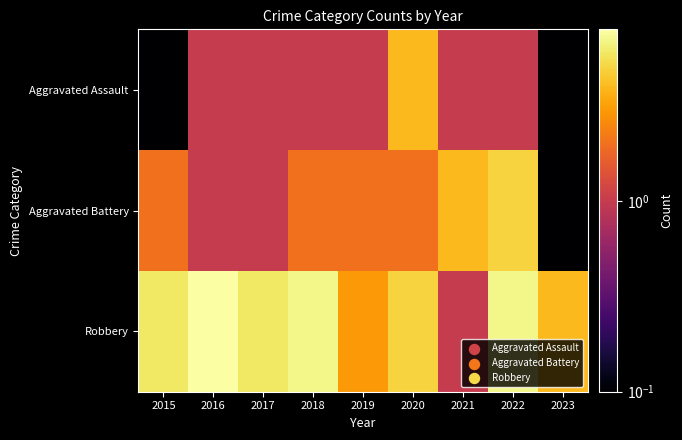

What is the maximum value shown in the chart?

8.0